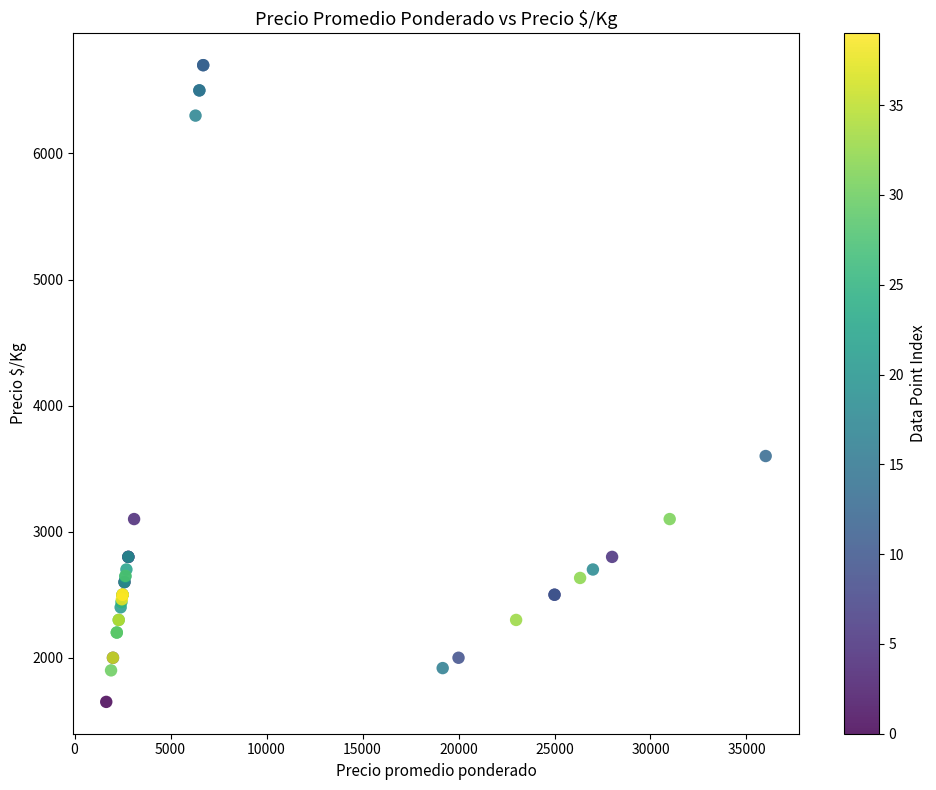

What Y value in the scatter plot is closest to 4175?

3600